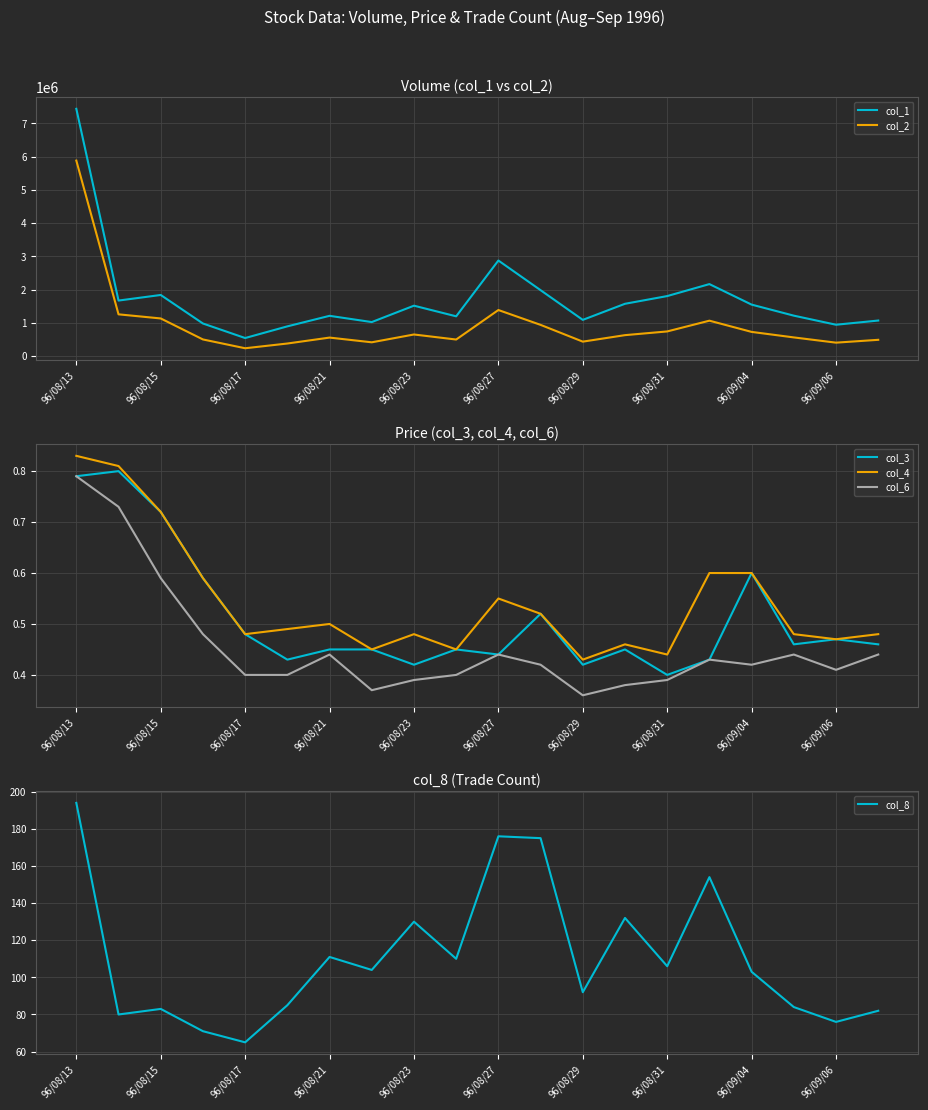

What is the minimum value shown in the chart?

0.4